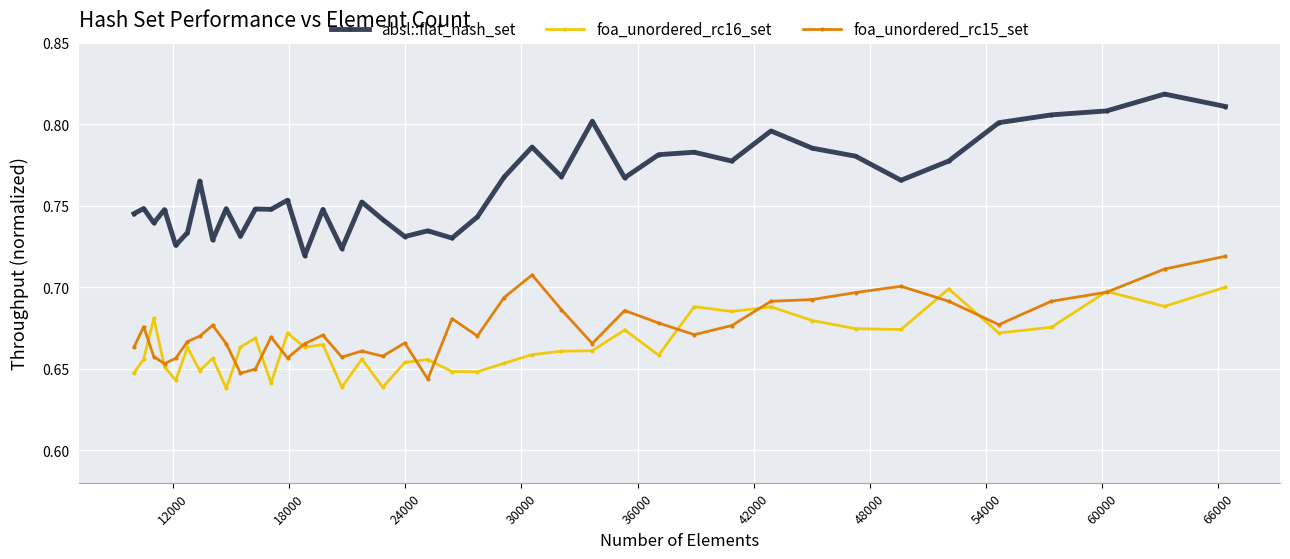

True or false: foa_unordered_rc16_set and absl::flat_hash_set intersect in this chart.

False